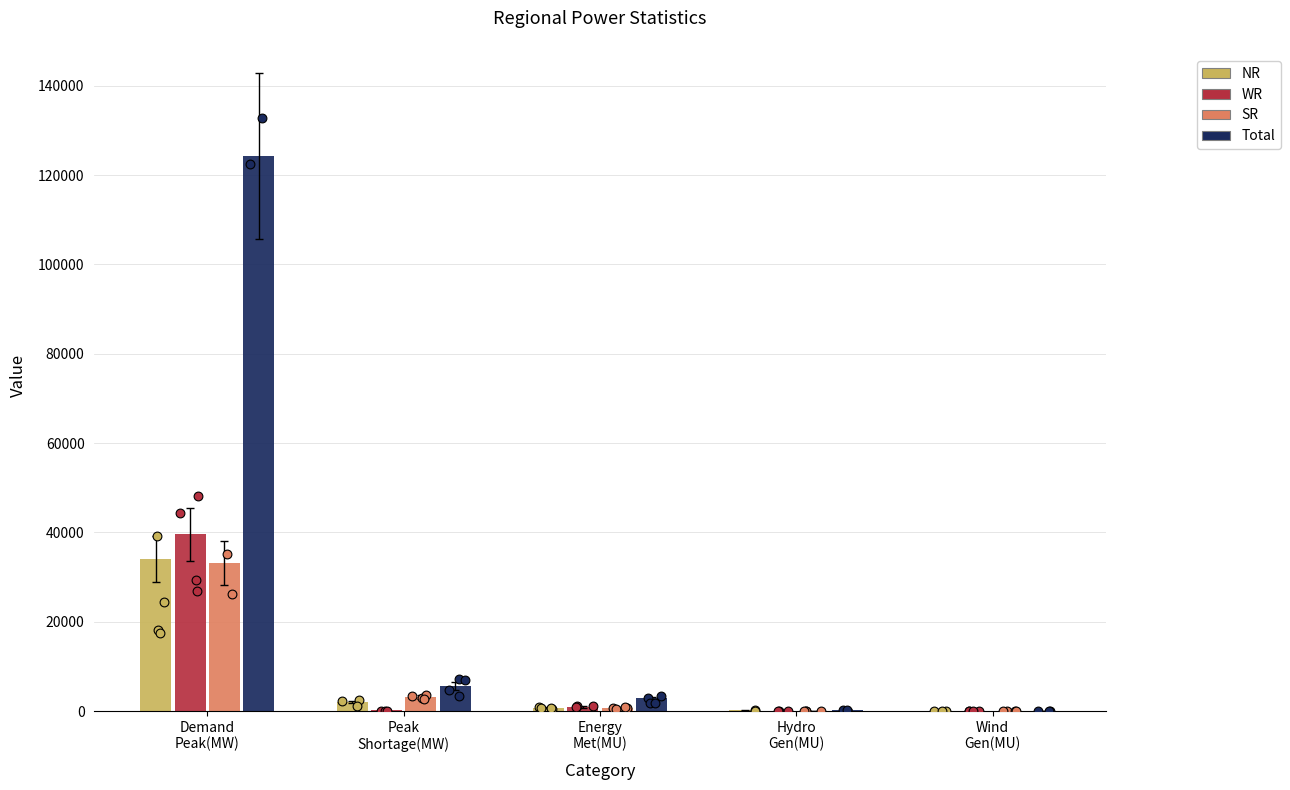

Is the value of SR at Wind
Gen(MU) greater than the value of WR at Peak
Shortage(MW)?

No